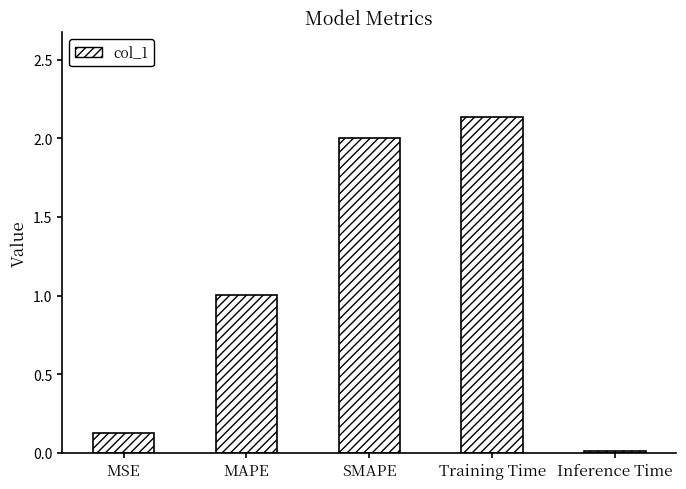

What is the average value?

1.1